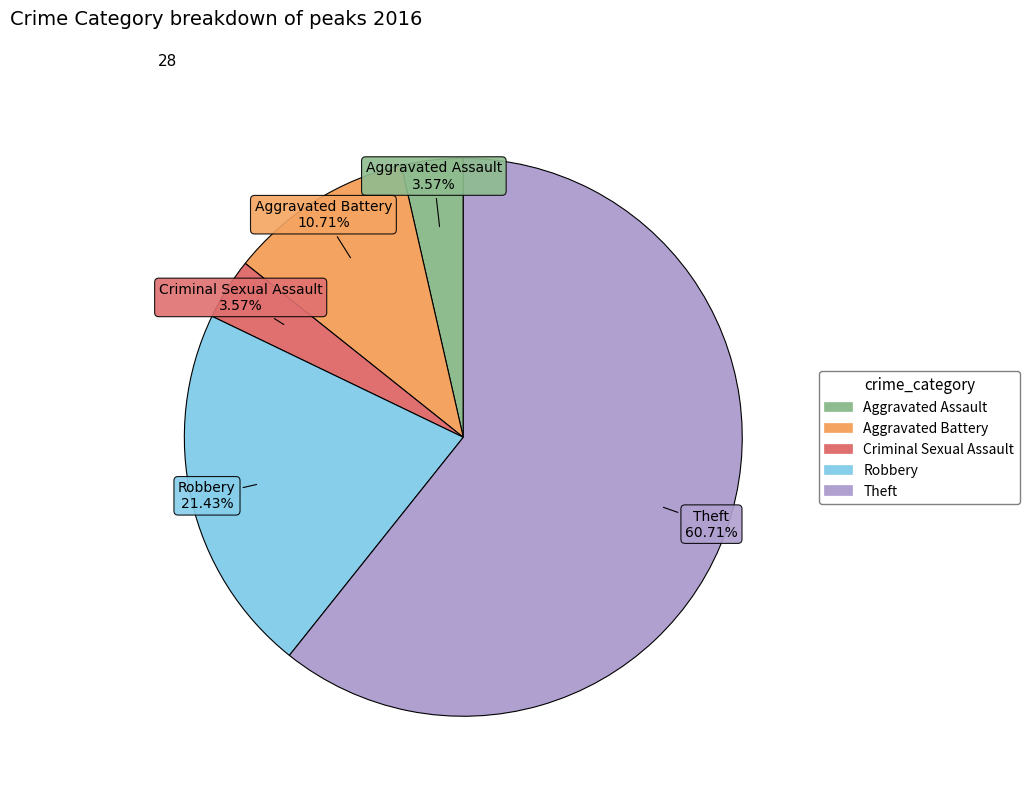

Which category has the biggest portion of the pie?

Theft